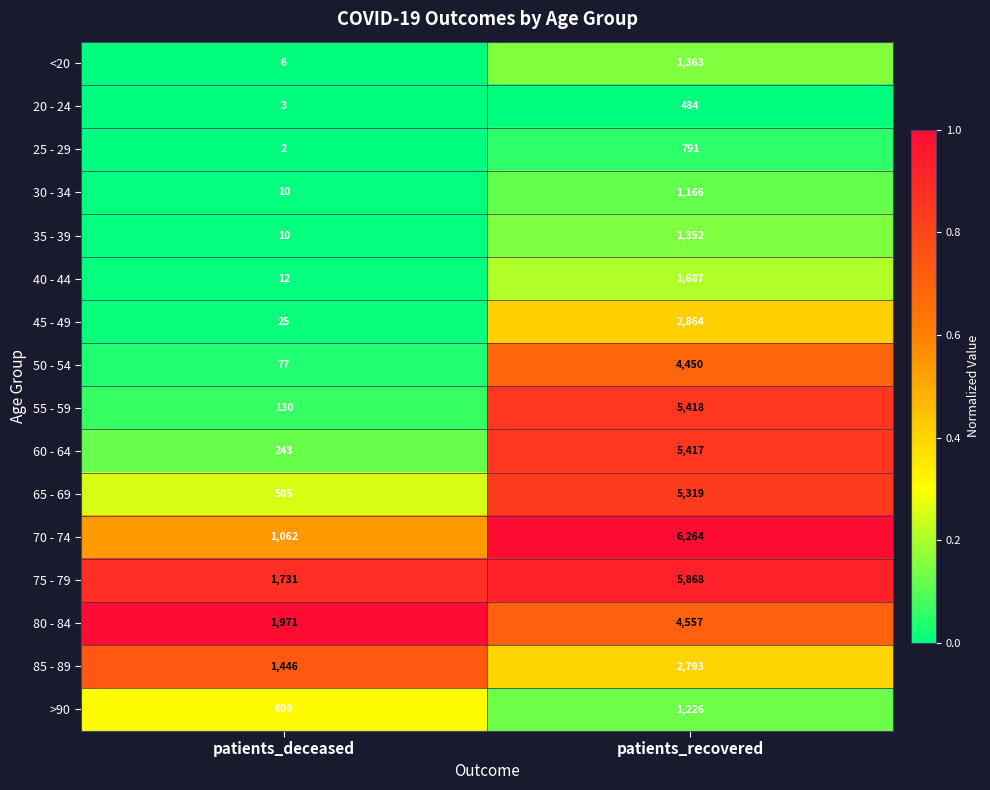

Rank the series by their maximum value, from lowest to highest.

20 - 24, 25 - 29, 30 - 34, >90, 35 - 39, <20, 40 - 44, 85 - 89, 45 - 49, 50 - 54, 80 - 84, 65 - 69, 60 - 64, 55 - 59, 75 - 79, 70 - 74